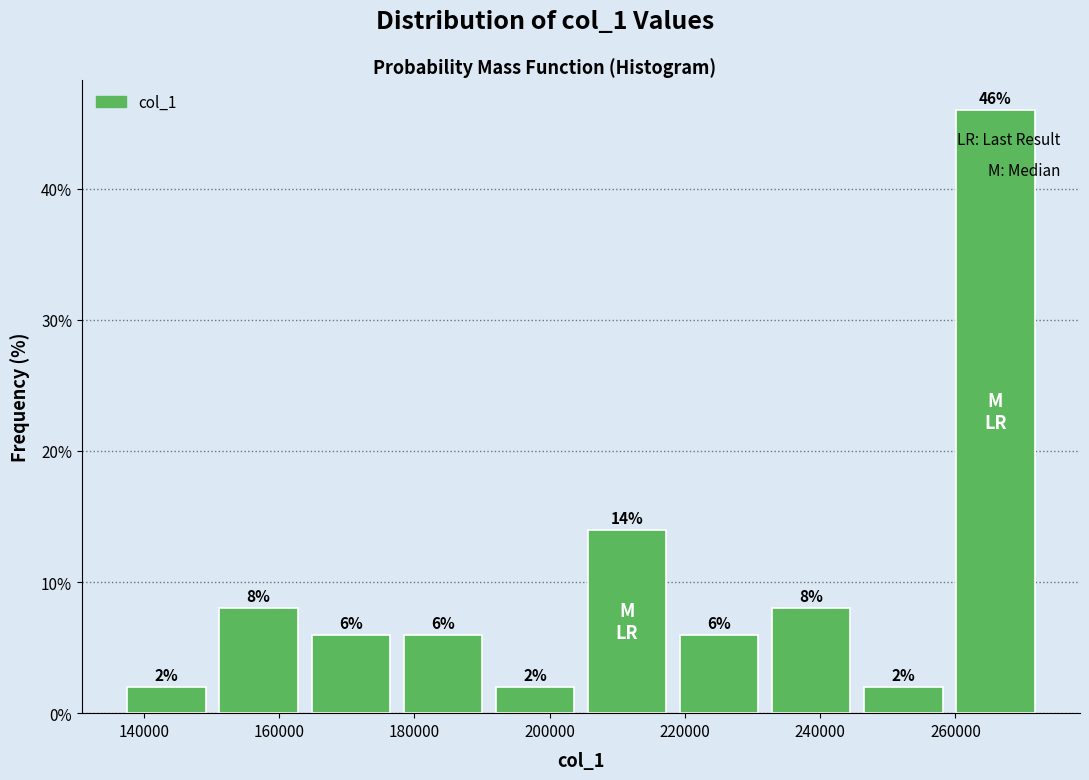

Which range on the x-axis has the tallest bar?

260000 to 272000